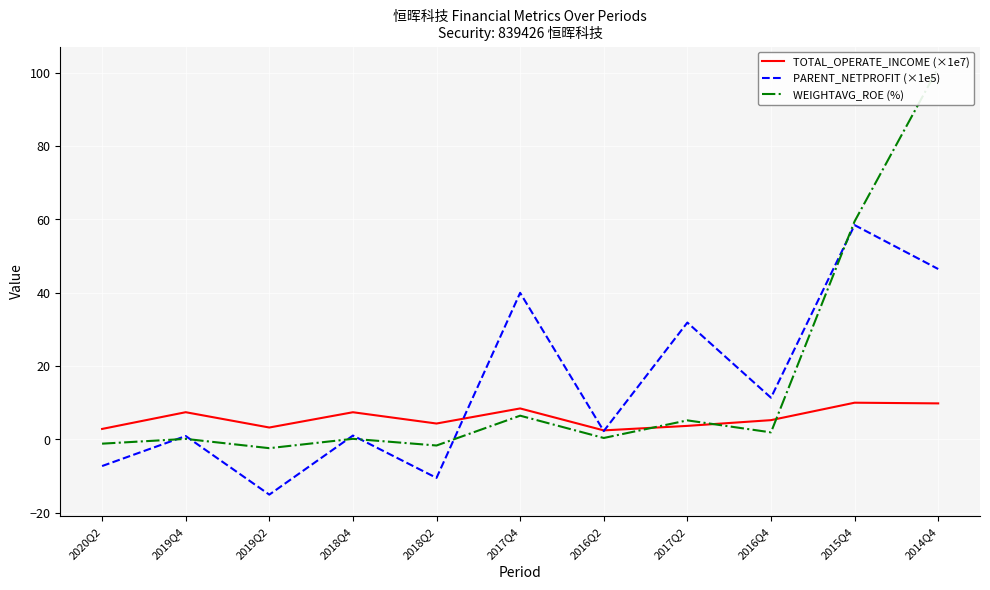

How many lines are shown in the chart?

3